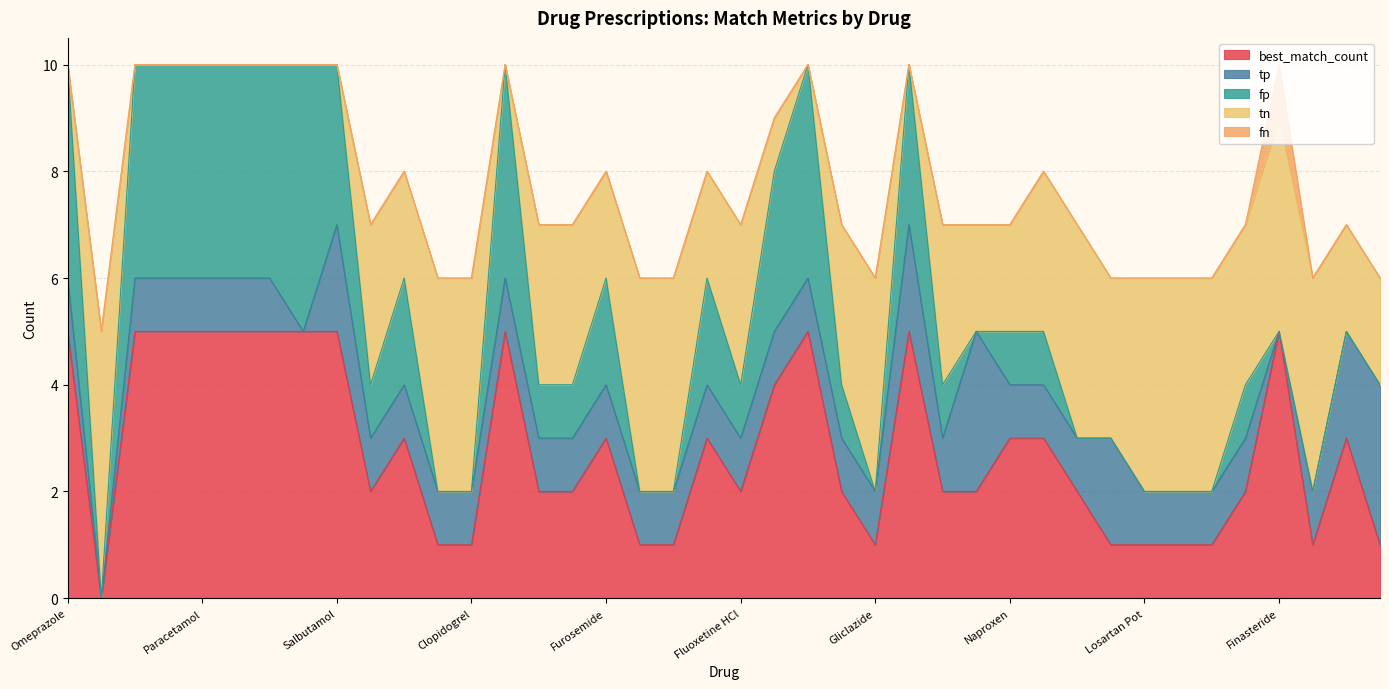

What is the difference between the highest and lowest values at Omeprazole?

5